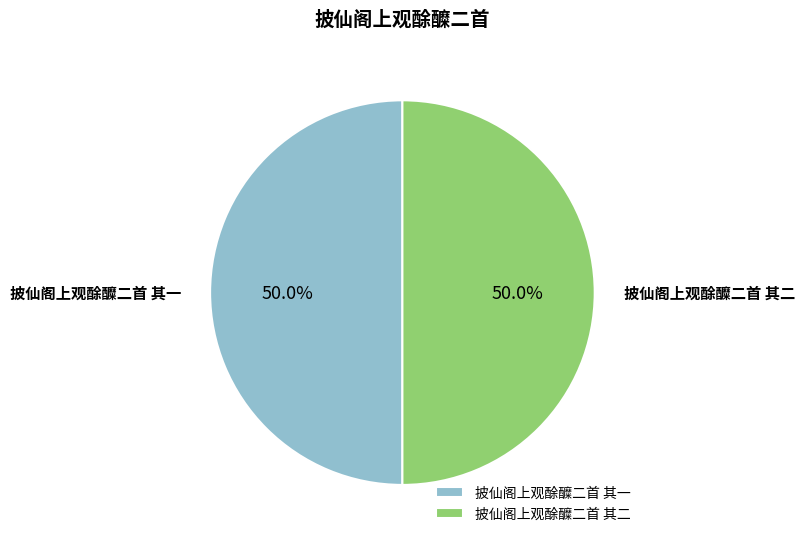

Combined, what portion of the pie is 披仙阁上观酴醾二首 其一 and 披仙阁上观酴醾二首 其二?

100.0%